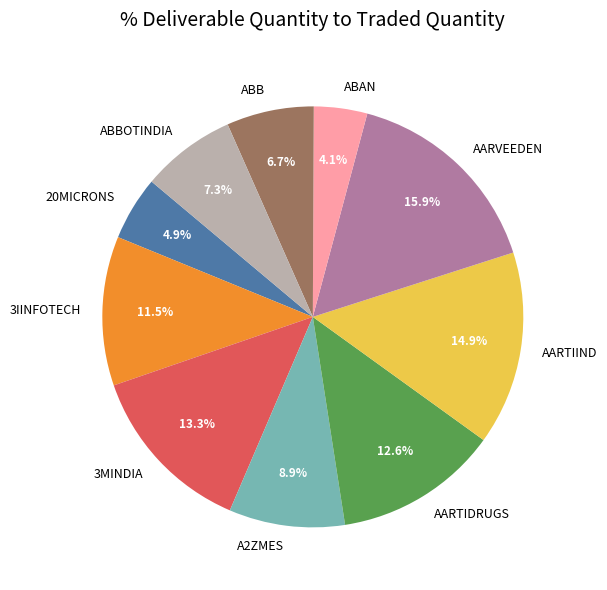

To the nearest percent, what portion does AARTIDRUGS represent?

13%